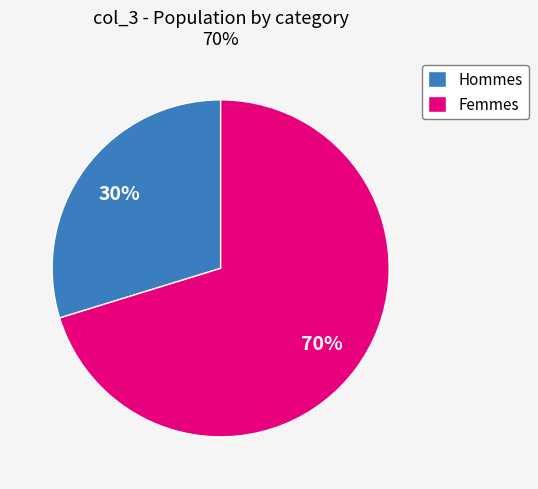

Is it true that Hommes is 30% of the pie?

True